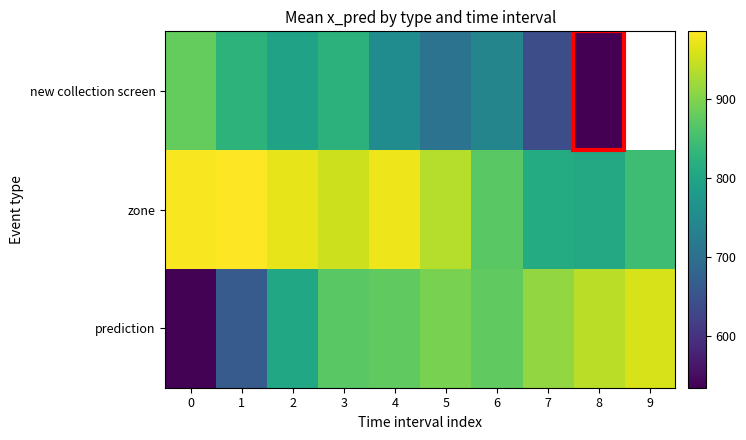

What is the difference between the maximum and minimum values in the zone series?

179.1